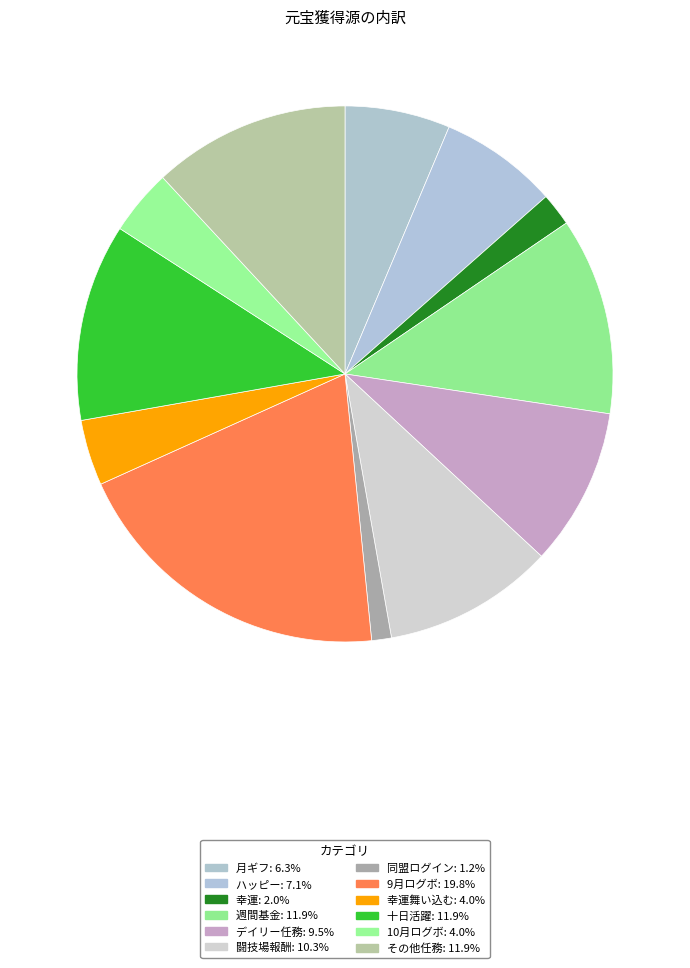

Count the number of slices in the pie.

12